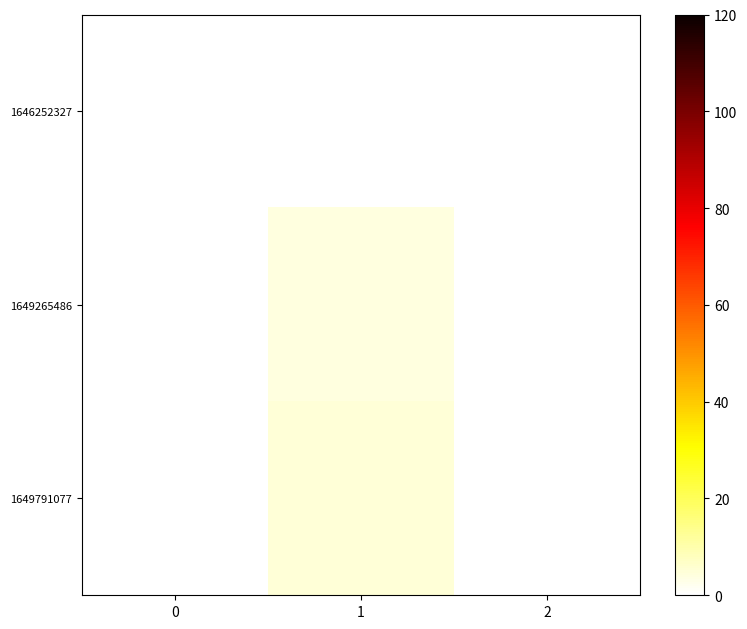

Rank the series at 1 from highest to lowest value.

1649791077, 1649265486, 1646252327